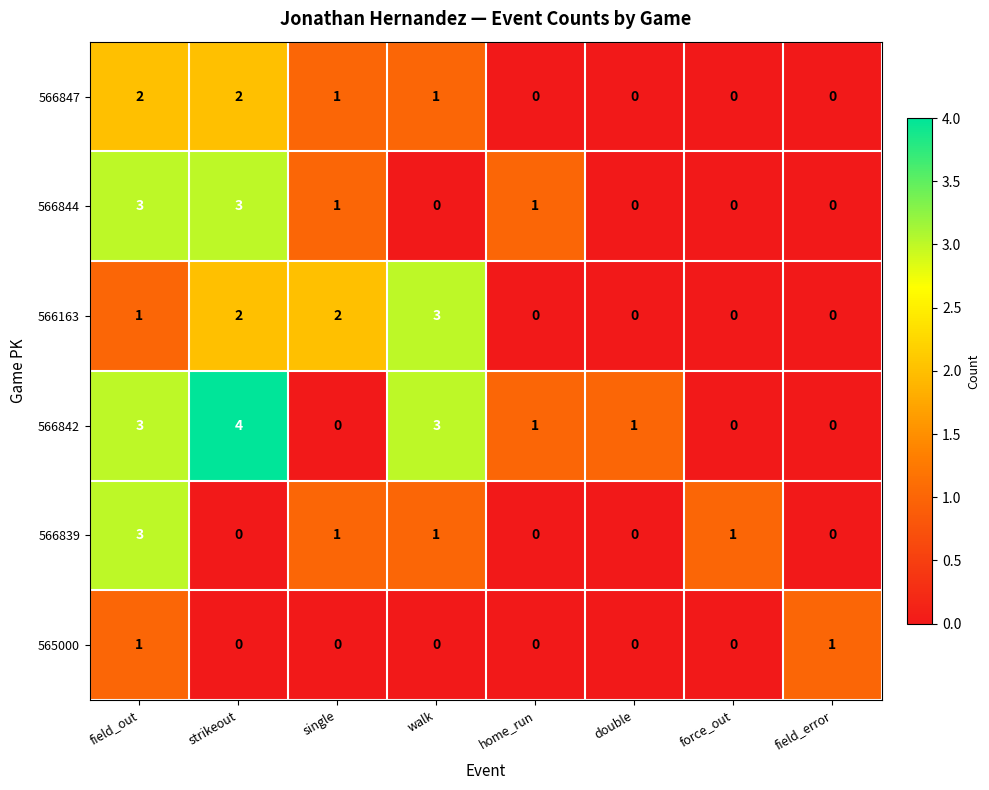

Where is 566163 nearest to the value 1?

field_out